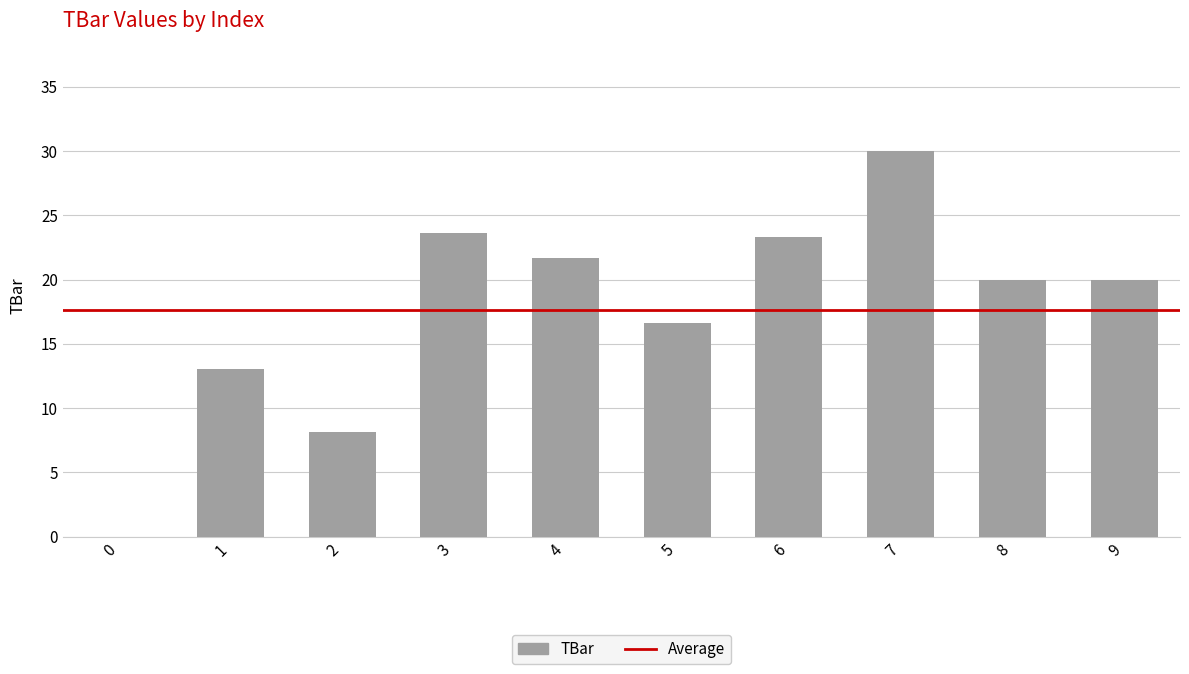

Read the value at 1.

13.0